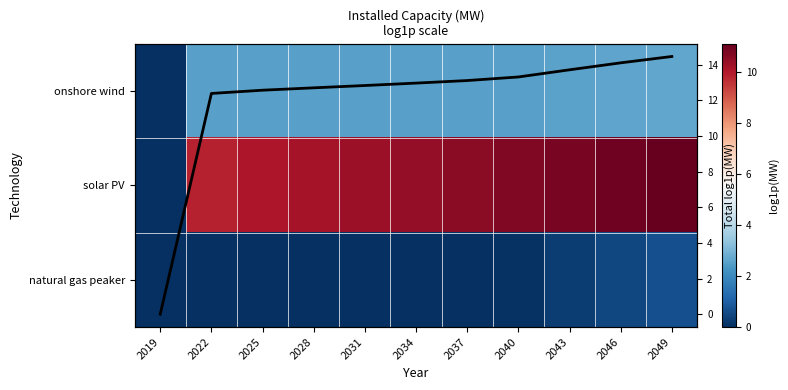

What is the sum of all solar PV values?

104.9